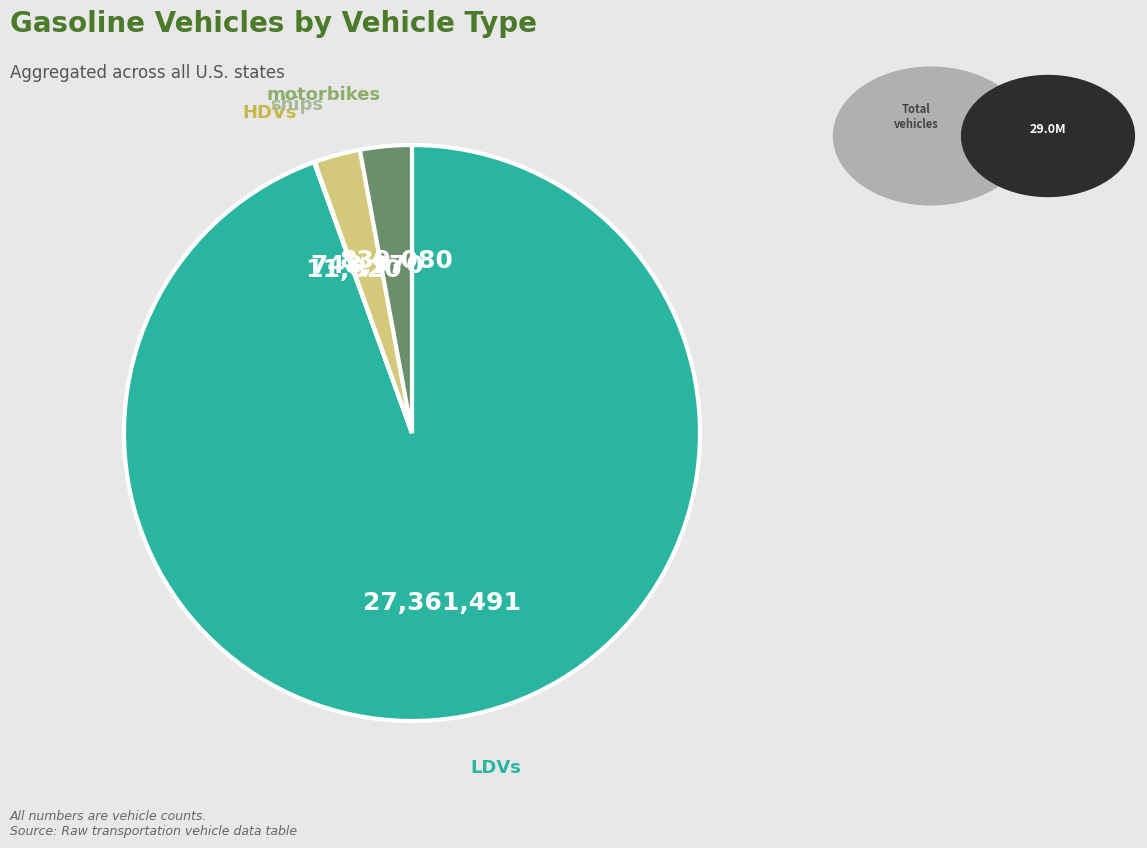

Does any single category account for the majority?

Yes